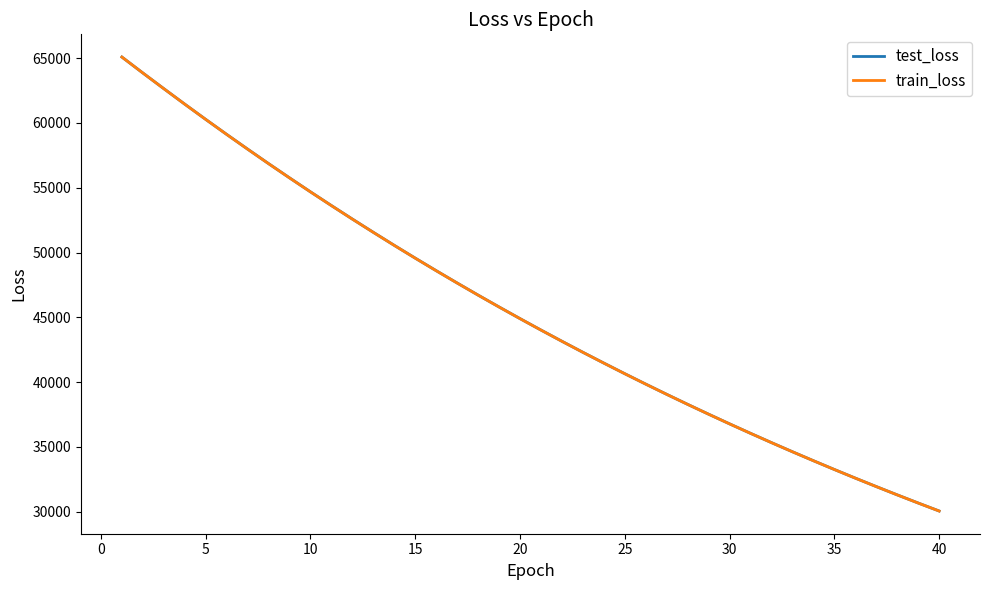

Which series has the largest range (max minus min)?

train_loss